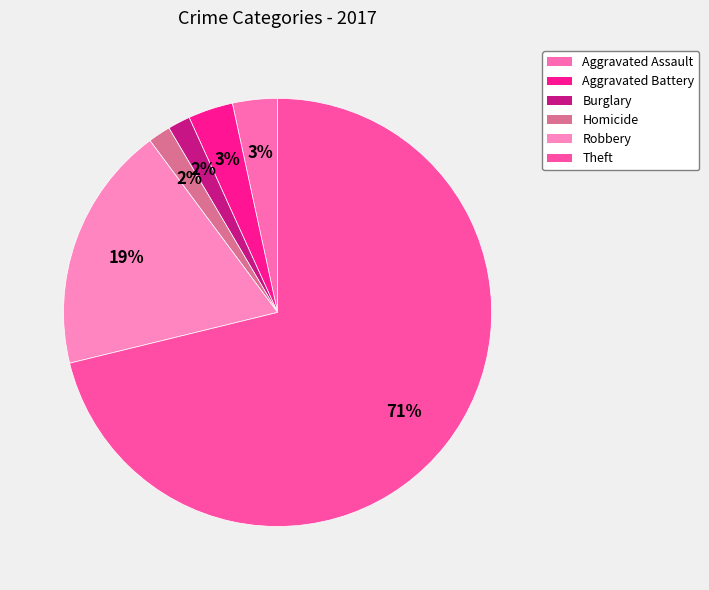

How many slices are in this pie chart?

6